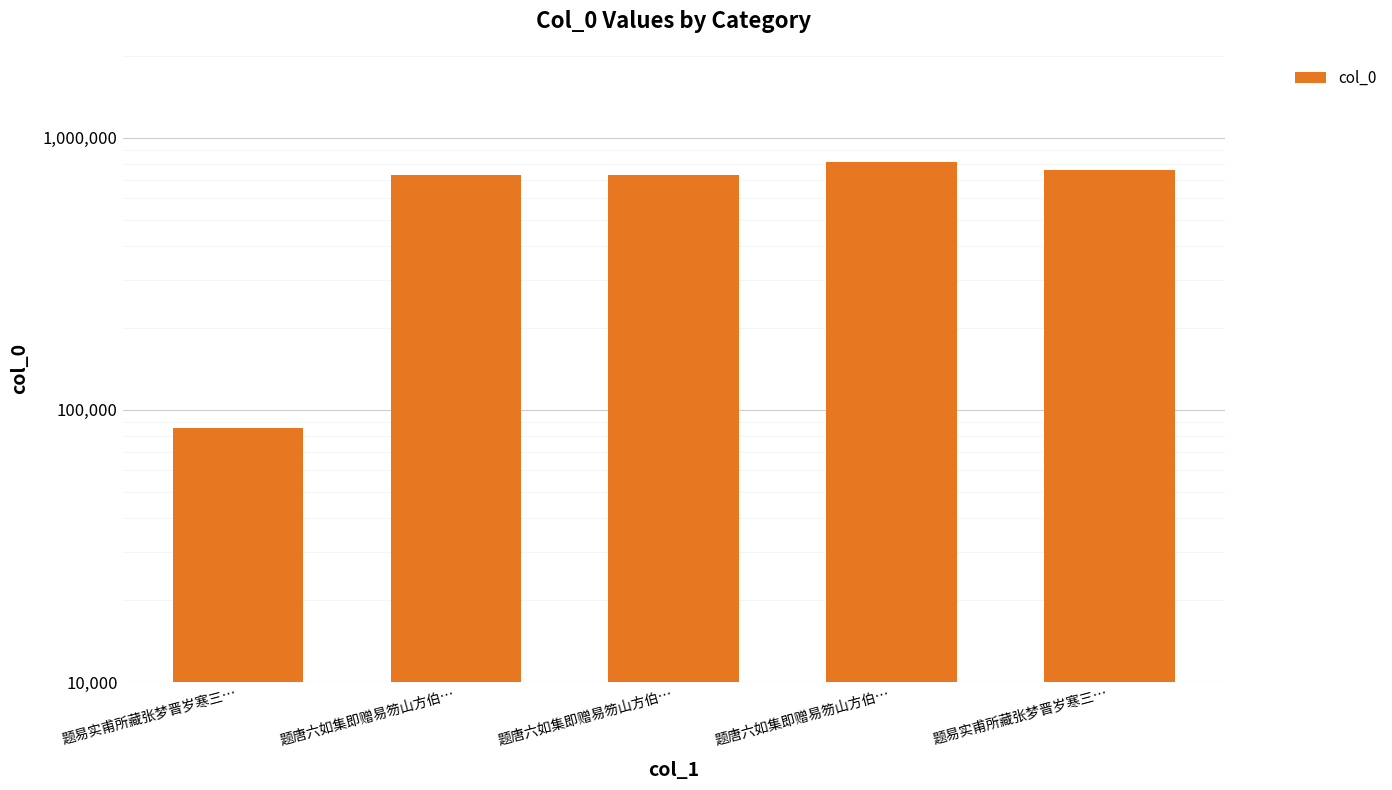

Which label corresponds to the largest value in the chart?

题唐六如集即赠易笏山方伯…